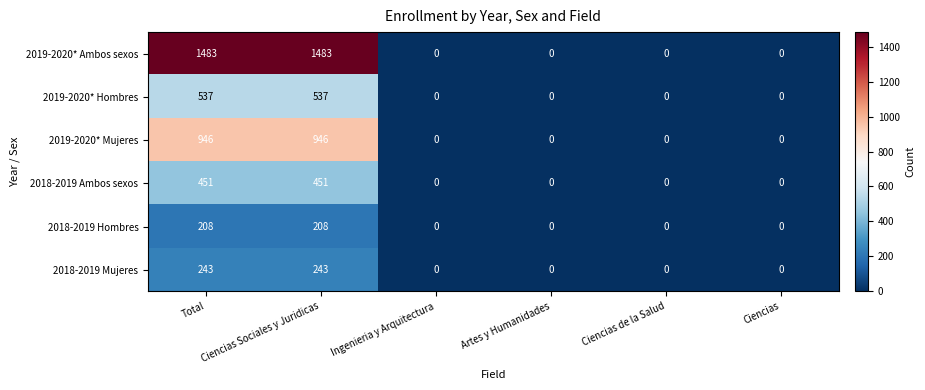

What is the difference between the second highest and minimum values in the 2018-2019 Mujeres series?

243